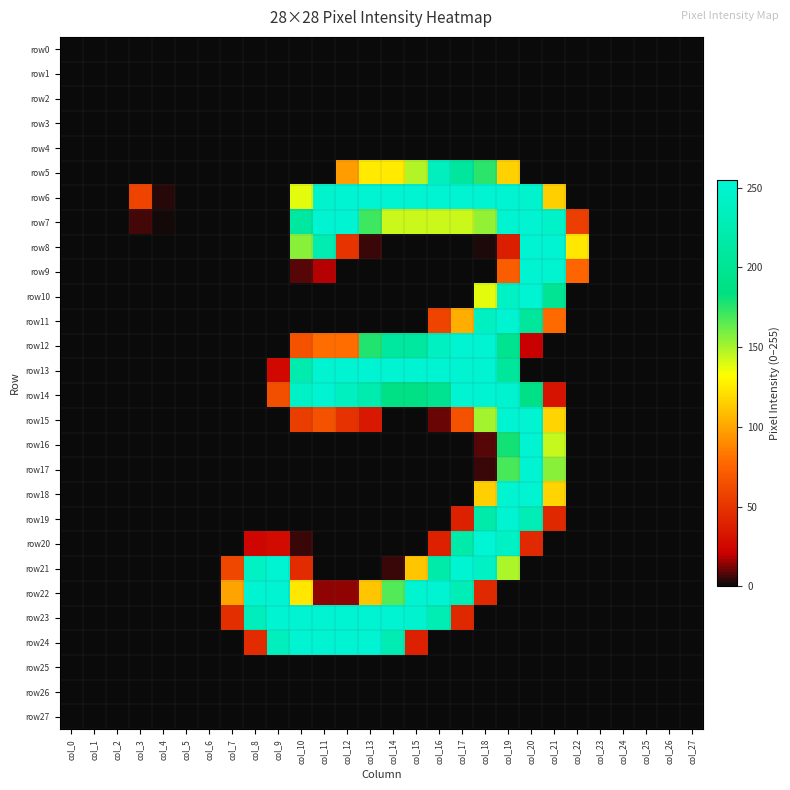

Reading left to right, what are all the values shown in this chart?

row0: col_0=0	col_1=0	col_2=0	col_3=0	col_4=0	col_5=0	col_6=0	col_7=0	col_8=0	col_9=0	col_10=0	col_11=0	col_12=0	col_13=0	col_14=0	col_15=0	col_16=0	col_17=0	col_18=0	col_19=0	col_20=0	col_21=0	col_22=0	col_23=0	col_24=0	col_25=0	col_26=0	col_27=0
row1: col_0=0	col_1=0	col_2=0	col_3=0	col_4=0	col_5=0	col_6=0	col_7=0	col_8=0	col_9=0	col_10=0	col_11=0	col_12=0	col_13=0	col_14=0	col_15=0	col_16=0	col_17=0	col_18=0	col_19=0	col_20=0	col_21=0	col_22=0	col_23=0	col_24=0	col_25=0	col_26=0	col_27=0
row2: col_0=0	col_1=0	col_2=0	col_3=0	col_4=0	col_5=0	col_6=0	col_7=0	col_8=0	col_9=0	col_10=0	col_11=0	col_12=0	col_13=0	col_14=0	col_15=0	col_16=0	col_17=0	col_18=0	col_19=0	col_20=0	col_21=0	col_22=0	col_23=0	col_24=0	col_25=0	col_26=0	col_27=0
row3: col_0=0	col_1=0	col_2=0	col_3=0	col_4=0	col_5=0	col_6=0	col_7=0	col_8=0	col_9=0	col_10=0	col_11=0	col_12=0	col_13=0	col_14=0	col_15=0	col_16=0	col_17=0	col_18=0	col_19=0	col_20=0	col_21=0	col_22=0	col_23=0	col_24=0	col_25=0	col_26=0	col_27=0
row4: col_0=0	col_1=0	col_2=0	col_3=0	col_4=0	col_5=0	col_6=0	col_7=0	col_8=0	col_9=0	col_10=0	col_11=0	col_12=0	col_13=0	col_14=0	col_15=0	col_16=0	col_17=0	col_18=0	col_19=0	col_20=0	col_21=0	col_22=0	col_23=0	col_24=0	col_25=0	col_26=0	col_27=0
row5: col_0=0	col_1=0	col_2=0	col_3=0	col_4=0	col_5=0	col_6=0	col_7=0	col_8=0	col_9=0	col_10=0	col_11=0	col_12=97	col_13=125	col_14=125	col_15=148	col_16=235	col_17=209	col_18=175	col_19=116	col_20=0	col_21=0	col_22=0	col_23=0	col_24=0	col_25=0	col_26=0	col_27=0
row6: col_0=0	col_1=0	col_2=0	col_3=58	col_4=3	col_5=0	col_6=0	col_7=0	col_8=0	col_9=0	col_10=138	col_11=249	col_12=253	col_13=254	col_14=254	col_15=254	col_16=254	col_17=254	col_18=254	col_19=254	col_20=249	col_21=115	col_22=0	col_23=0	col_24=0	col_25=0	col_26=0	col_27=0
row7: col_0=0	col_1=0	col_2=0	col_3=6	col_4=1	col_5=0	col_6=0	col_7=0	col_8=0	col_9=0	col_10=210	col_11=254	col_12=254	col_13=171	col_14=143	col_15=143	col_16=143	col_17=143	col_18=154	col_19=254	col_20=254	col_21=245	col_22=55	col_23=0	col_24=0	col_25=0	col_26=0	col_27=0
row8: col_0=0	col_1=0	col_2=0	col_3=0	col_4=0	col_5=0	col_6=0	col_7=0	col_8=0	col_9=0	col_10=156	col_11=225	col_12=49	col_13=5	col_14=0	col_15=0	col_16=0	col_17=0	col_18=2	col_19=37	col_20=254	col_21=254	col_22=124	col_23=0	col_24=0	col_25=0	col_26=0	col_27=0
row9: col_0=0	col_1=0	col_2=0	col_3=0	col_4=0	col_5=0	col_6=0	col_7=0	col_8=0	col_9=0	col_10=8	col_11=18	col_12=0	col_13=0	col_14=0	col_15=0	col_16=0	col_17=0	col_18=0	col_19=71	col_20=254	col_21=252	col_22=76	col_23=0	col_24=0	col_25=0	col_26=0	col_27=0
row10: col_0=0	col_1=0	col_2=0	col_3=0	col_4=0	col_5=0	col_6=0	col_7=0	col_8=0	col_9=0	col_10=0	col_11=0	col_12=0	col_13=0	col_14=0	col_15=0	col_16=0	col_17=0	col_18=138	col_19=242	col_20=254	col_21=200	col_22=0	col_23=0	col_24=0	col_25=0	col_26=0	col_27=0
row11: col_0=0	col_1=0	col_2=0	col_3=0	col_4=0	col_5=0	col_6=0	col_7=0	col_8=0	col_9=0	col_10=0	col_11=0	col_12=0	col_13=0	col_14=0	col_15=0	col_16=58	col_17=103	col_18=240	col_19=254	col_20=206	col_21=78	col_22=0	col_23=0	col_24=0	col_25=0	col_26=0	col_27=0
row12: col_0=0	col_1=0	col_2=0	col_3=0	col_4=0	col_5=0	col_6=0	col_7=0	col_8=0	col_9=0	col_10=66	col_11=79	col_12=79	col_13=177	col_14=210	col_15=210	col_16=240	col_17=254	col_18=254	col_19=198	col_20=20	col_21=0	col_22=0	col_23=0	col_24=0	col_25=0	col_26=0	col_27=0
row13: col_0=0	col_1=0	col_2=0	col_3=0	col_4=0	col_5=0	col_6=0	col_7=0	col_8=0	col_9=25	col_10=222	col_11=254	col_12=254	col_13=254	col_14=254	col_15=254	col_16=254	col_17=254	col_18=254	col_19=208	col_20=0	col_21=0	col_22=0	col_23=0	col_24=0	col_25=0	col_26=0	col_27=0
row14: col_0=0	col_1=0	col_2=0	col_3=0	col_4=0	col_5=0	col_6=0	col_7=0	col_8=0	col_9=64	col_10=243	col_11=254	col_12=238	col_13=223	col_14=189	col_15=189	col_16=199	col_17=254	col_18=254	col_19=250	col_20=190	col_21=31	col_22=0	col_23=0	col_24=0	col_25=0	col_26=0	col_27=0
row15: col_0=0	col_1=0	col_2=0	col_3=0	col_4=0	col_5=0	col_6=0	col_7=0	col_8=0	col_9=0	col_10=54	col_11=65	col_12=48	col_13=34	col_14=0	col_15=0	col_16=10	col_17=65	col_18=151	col_19=254	col_20=254	col_21=117	col_22=0	col_23=0	col_24=0	col_25=0	col_26=0	col_27=0
row16: col_0=0	col_1=0	col_2=0	col_3=0	col_4=0	col_5=0	col_6=0	col_7=0	col_8=0	col_9=0	col_10=0	col_11=0	col_12=0	col_13=0	col_14=0	col_15=0	col_16=0	col_17=0	col_18=8	col_19=180	col_20=254	col_21=144	col_22=0	col_23=0	col_24=0	col_25=0	col_26=0	col_27=0
row17: col_0=0	col_1=0	col_2=0	col_3=0	col_4=0	col_5=0	col_6=0	col_7=0	col_8=0	col_9=0	col_10=0	col_11=0	col_12=0	col_13=0	col_14=0	col_15=0	col_16=0	col_17=0	col_18=5	col_19=169	col_20=254	col_21=156	col_22=0	col_23=0	col_24=0	col_25=0	col_26=0	col_27=0
row18: col_0=0	col_1=0	col_2=0	col_3=0	col_4=0	col_5=0	col_6=0	col_7=0	col_8=0	col_9=0	col_10=0	col_11=0	col_12=0	col_13=0	col_14=0	col_15=0	col_16=0	col_17=0	col_18=115	col_19=254	col_20=254	col_21=117	col_22=0	col_23=0	col_24=0	col_25=0	col_26=0	col_27=0
row19: col_0=0	col_1=0	col_2=0	col_3=0	col_4=0	col_5=0	col_6=0	col_7=0	col_8=0	col_9=0	col_10=0	col_11=0	col_12=0	col_13=0	col_14=0	col_15=0	col_16=0	col_17=39	col_18=220	col_19=254	col_20=229	col_21=42	col_22=0	col_23=0	col_24=0	col_25=0	col_26=0	col_27=0
row20: col_0=0	col_1=0	col_2=0	col_3=0	col_4=0	col_5=0	col_6=0	col_7=0	col_8=24	col_9=27	col_10=5	col_11=0	col_12=0	col_13=0	col_14=0	col_15=0	col_16=38	col_17=220	col_18=255	col_19=242	col_20=43	col_21=0	col_22=0	col_23=0	col_24=0	col_25=0	col_26=0	col_27=0
row21: col_0=0	col_1=0	col_2=0	col_3=0	col_4=0	col_5=0	col_6=0	col_7=59	col_8=242	col_9=254	col_10=45	col_11=0	col_12=0	col_13=0	col_14=5	col_15=112	col_16=220	col_17=254	col_18=242	col_19=149	col_20=0	col_21=0	col_22=0	col_23=0	col_24=0	col_25=0	col_26=0	col_27=0
row22: col_0=0	col_1=0	col_2=0	col_3=0	col_4=0	col_5=0	col_6=0	col_7=99	col_8=254	col_9=254	col_10=124	col_11=14	col_12=14	col_13=112	col_14=167	col_15=254	col_16=254	col_17=229	col_18=43	col_19=0	col_20=0	col_21=0	col_22=0	col_23=0	col_24=0	col_25=0	col_26=0	col_27=0
row23: col_0=0	col_1=0	col_2=0	col_3=0	col_4=0	col_5=0	col_6=0	col_7=46	col_8=234	col_9=254	col_10=254	col_11=254	col_12=254	col_13=254	col_14=254	col_15=250	col_16=228	col_17=42	col_18=0	col_19=0	col_20=0	col_21=0	col_22=0	col_23=0	col_24=0	col_25=0	col_26=0	col_27=0
row24: col_0=0	col_1=0	col_2=0	col_3=0	col_4=0	col_5=0	col_6=0	col_7=0	col_8=45	col_9=235	col_10=254	col_11=254	col_12=254	col_13=254	col_14=227	col_15=38	col_16=0	col_17=0	col_18=0	col_19=0	col_20=0	col_21=0	col_22=0	col_23=0	col_24=0	col_25=0	col_26=0	col_27=0
row25: col_0=0	col_1=0	col_2=0	col_3=0	col_4=0	col_5=0	col_6=0	col_7=0	col_8=0	col_9=0	col_10=0	col_11=0	col_12=0	col_13=0	col_14=0	col_15=0	col_16=0	col_17=0	col_18=0	col_19=0	col_20=0	col_21=0	col_22=0	col_23=0	col_24=0	col_25=0	col_26=0	col_27=0
row26: col_0=0	col_1=0	col_2=0	col_3=0	col_4=0	col_5=0	col_6=0	col_7=0	col_8=0	col_9=0	col_10=0	col_11=0	col_12=0	col_13=0	col_14=0	col_15=0	col_16=0	col_17=0	col_18=0	col_19=0	col_20=0	col_21=0	col_22=0	col_23=0	col_24=0	col_25=0	col_26=0	col_27=0
row27: col_0=0	col_1=0	col_2=0	col_3=0	col_4=0	col_5=0	col_6=0	col_7=0	col_8=0	col_9=0	col_10=0	col_11=0	col_12=0	col_13=0	col_14=0	col_15=0	col_16=0	col_17=0	col_18=0	col_19=0	col_20=0	col_21=0	col_22=0	col_23=0	col_24=0	col_25=0	col_26=0	col_27=0